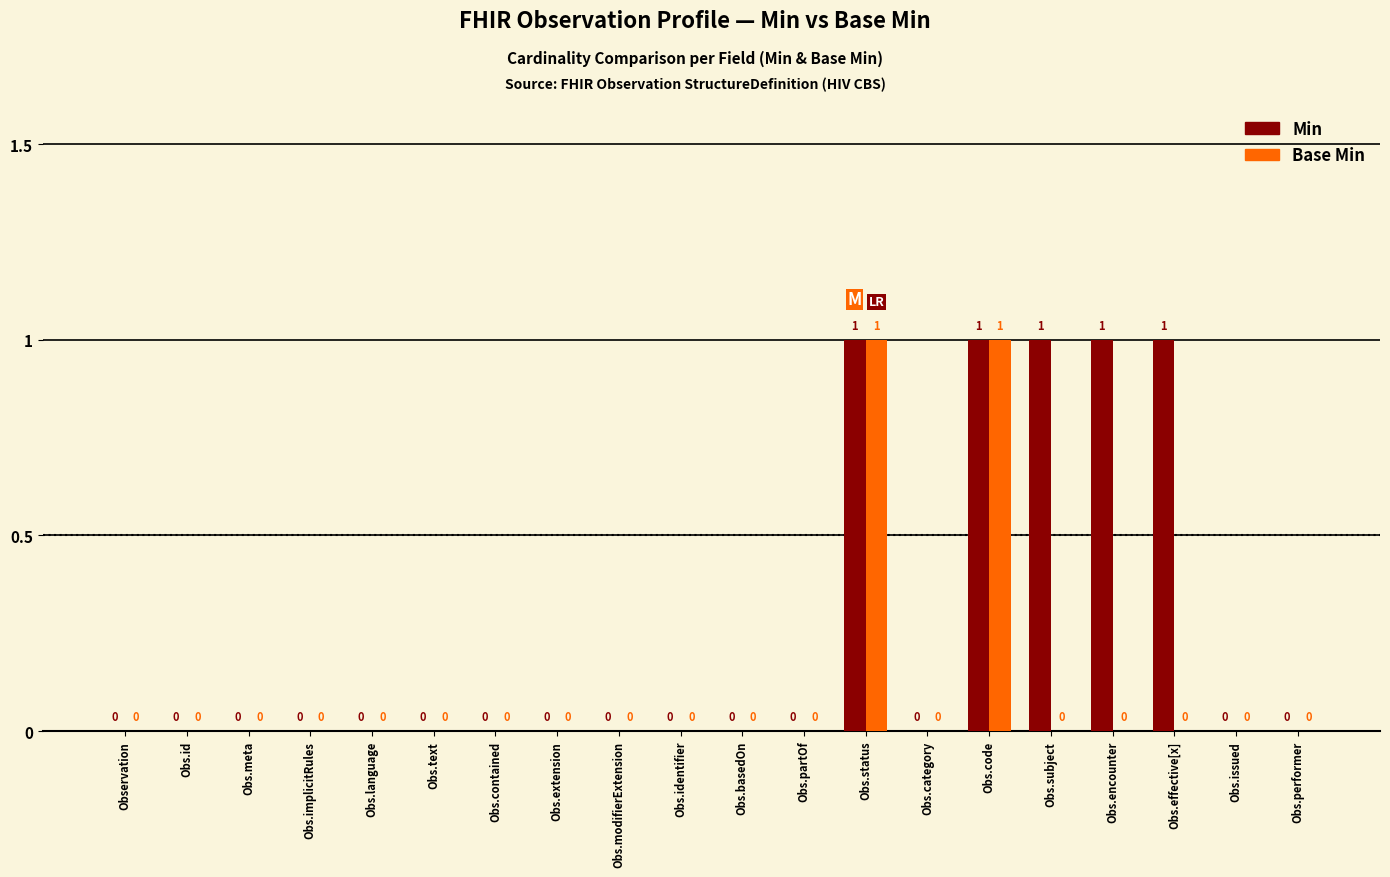

Reading left to right, transcribe all the data shown in this chart.

Min: 0	0	0	0	0	0	0	0	0	0	0	0	1	0	1	1	1	1	0	0
Base Min: 0	0	0	0	0	0	0	0	0	0	0	0	1	0	1	0	0	0	0	0